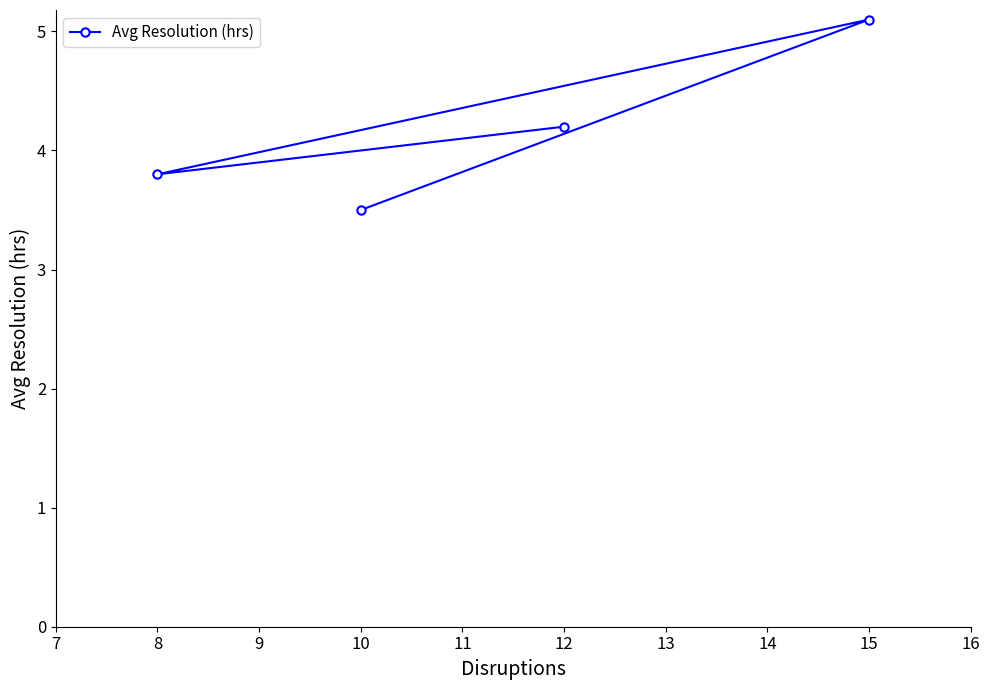

How many lines are shown in the chart?

1